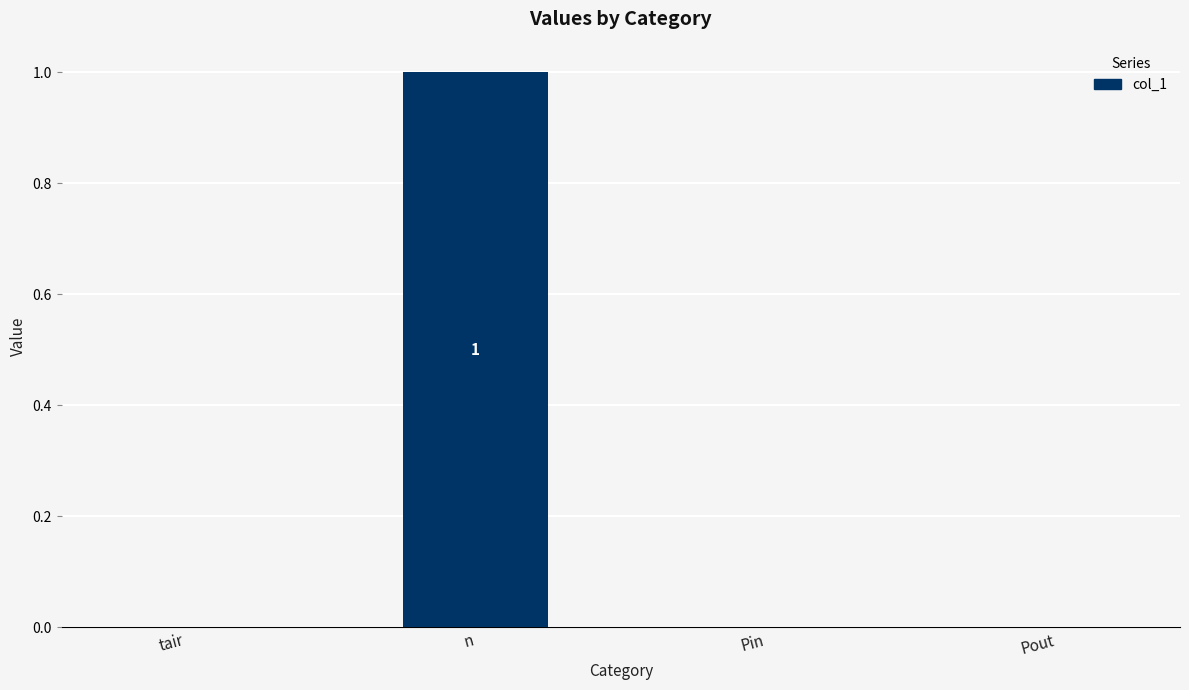

Count the number of data series in this chart.

1